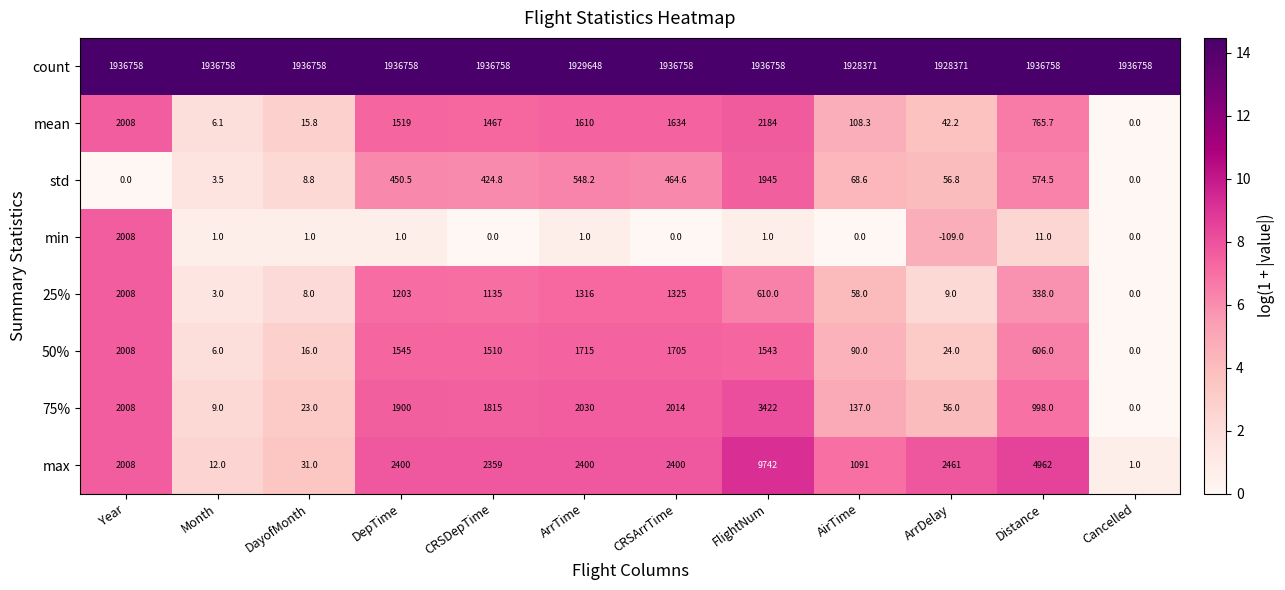

How many distinct data groups are displayed?

8